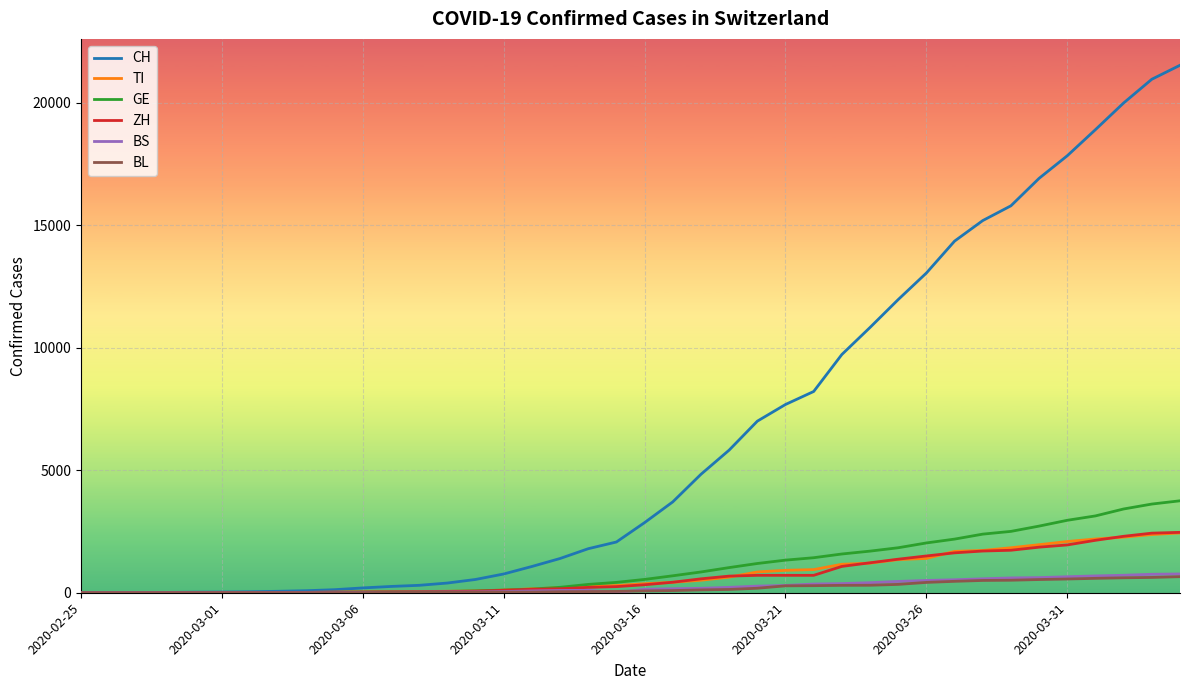

Which series has the largest range (max minus min)?

CH